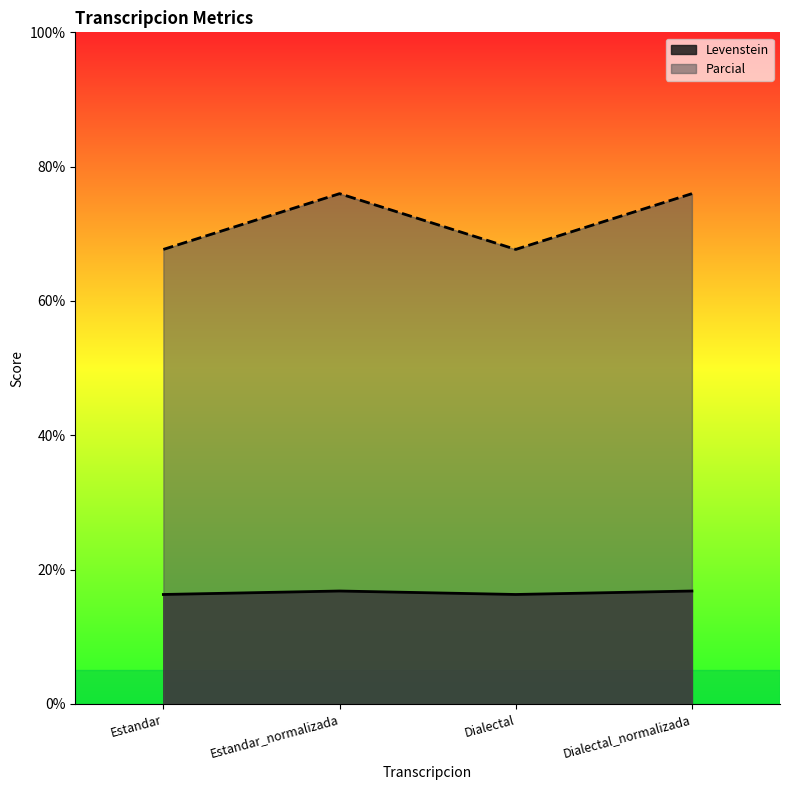

Which series has the widest spread of values?

Parcial